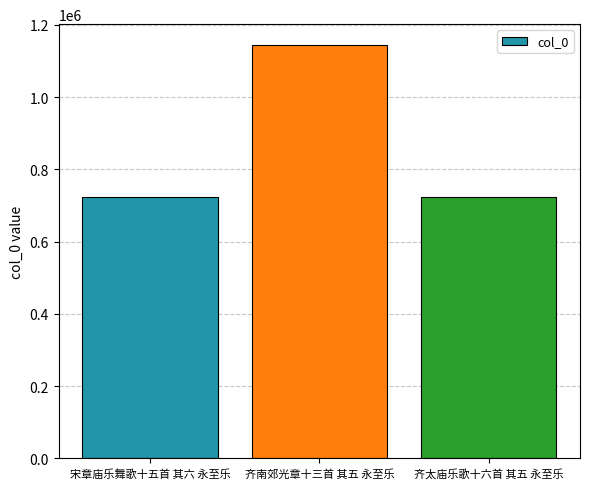

What is the greatest value displayed?

1145022